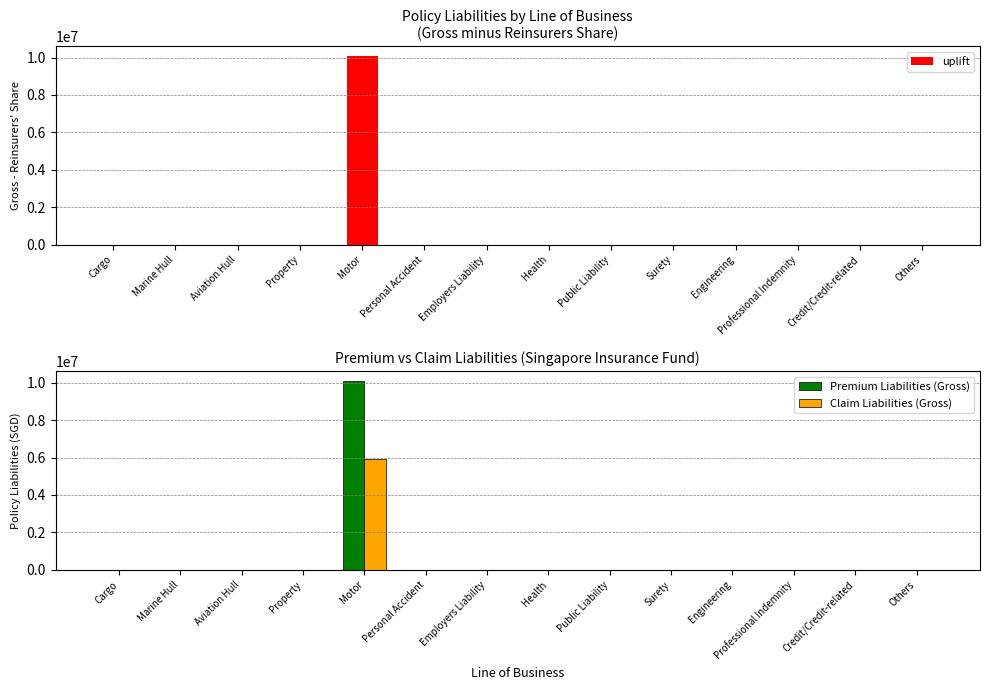

At Public Liability, list the series in order from smallest to largest.

uplift, Premium Liabilities (Gross), Claim Liabilities (Gross)